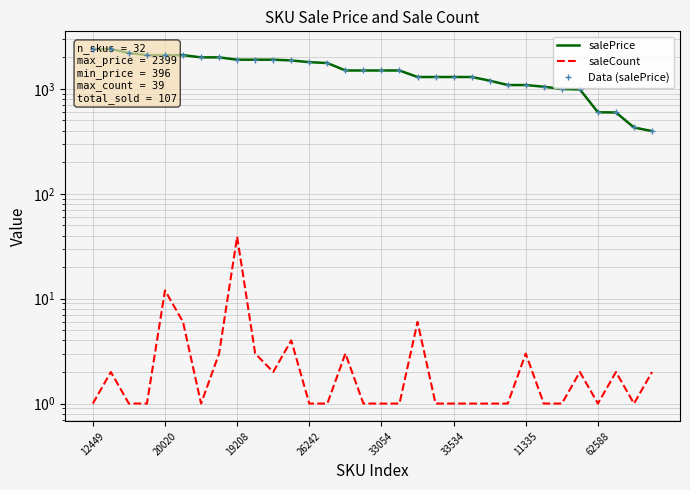

What is the label of the 9th point from the right?

23